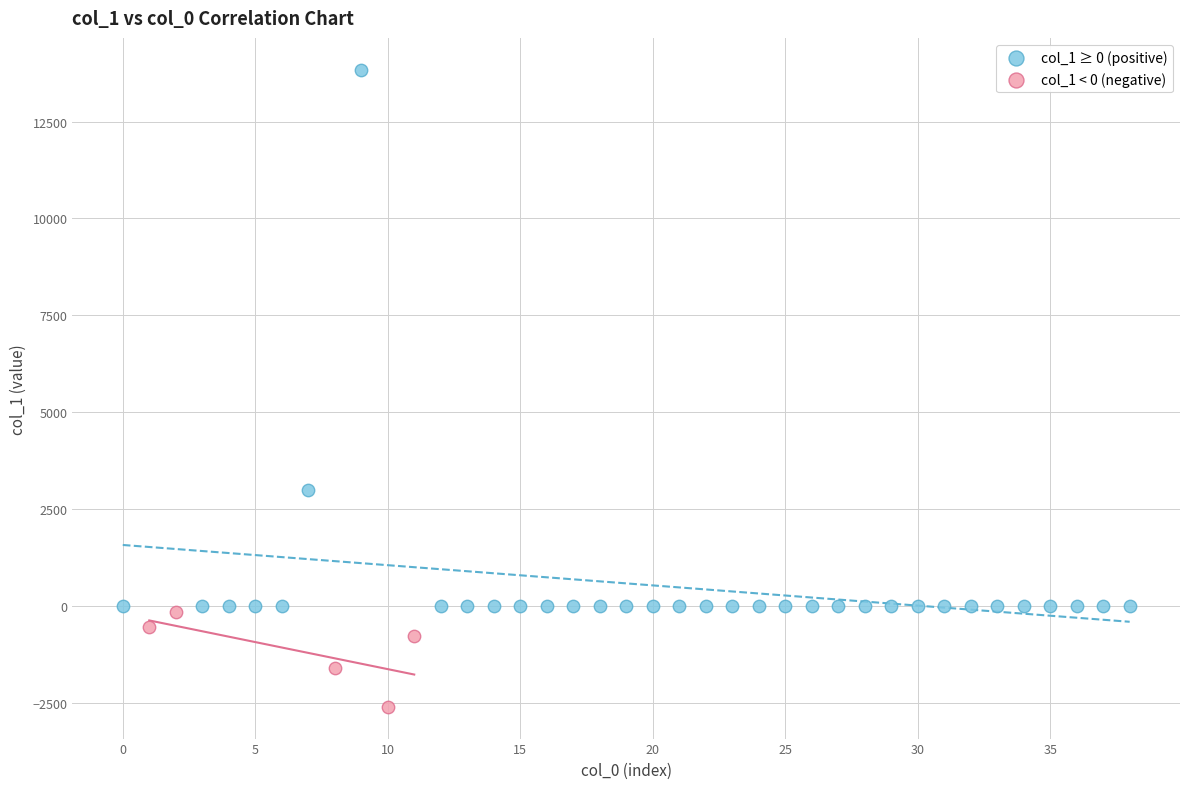

Which series has the largest Y range (max minus min)?

col_1 ≥ 0 (positive)